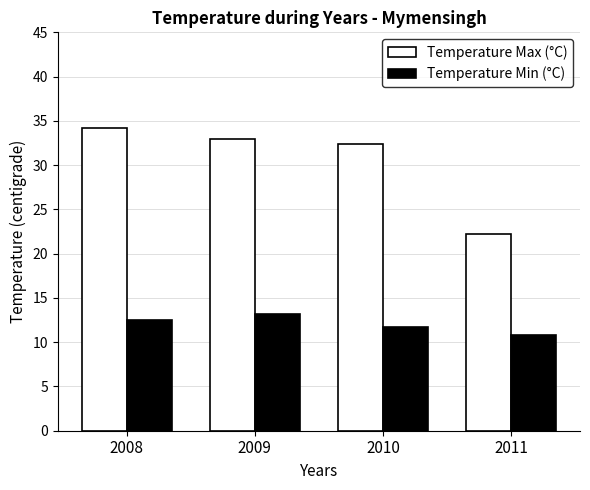

What is the lowest value of the Temperature Min (°C) series?

10.8